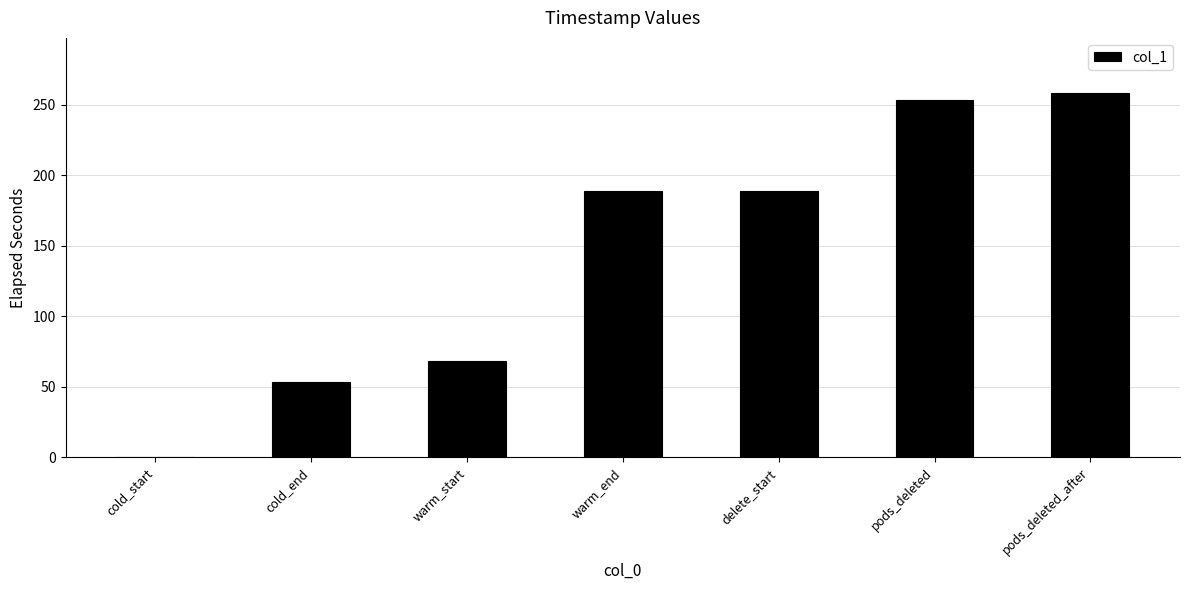

How many series are shown in this chart?

1